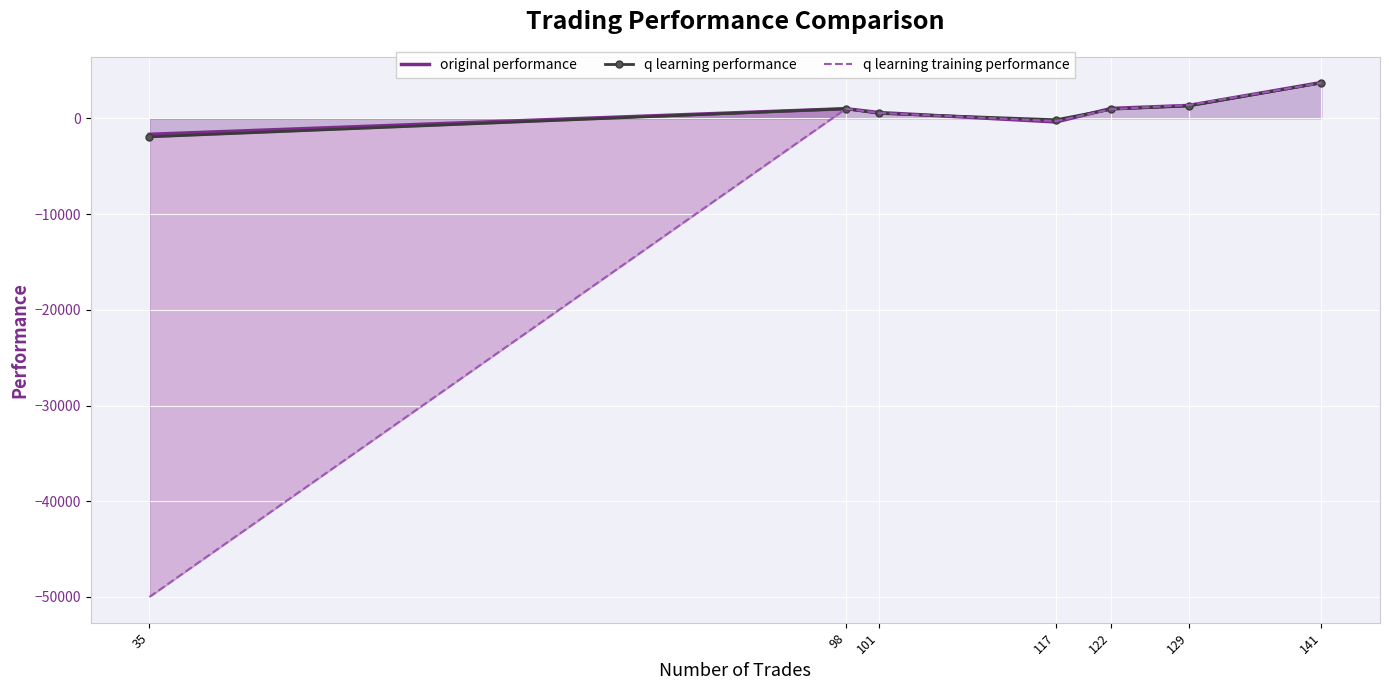

What is the value of the q learning training performance point at the 4th from the left?

-275.4